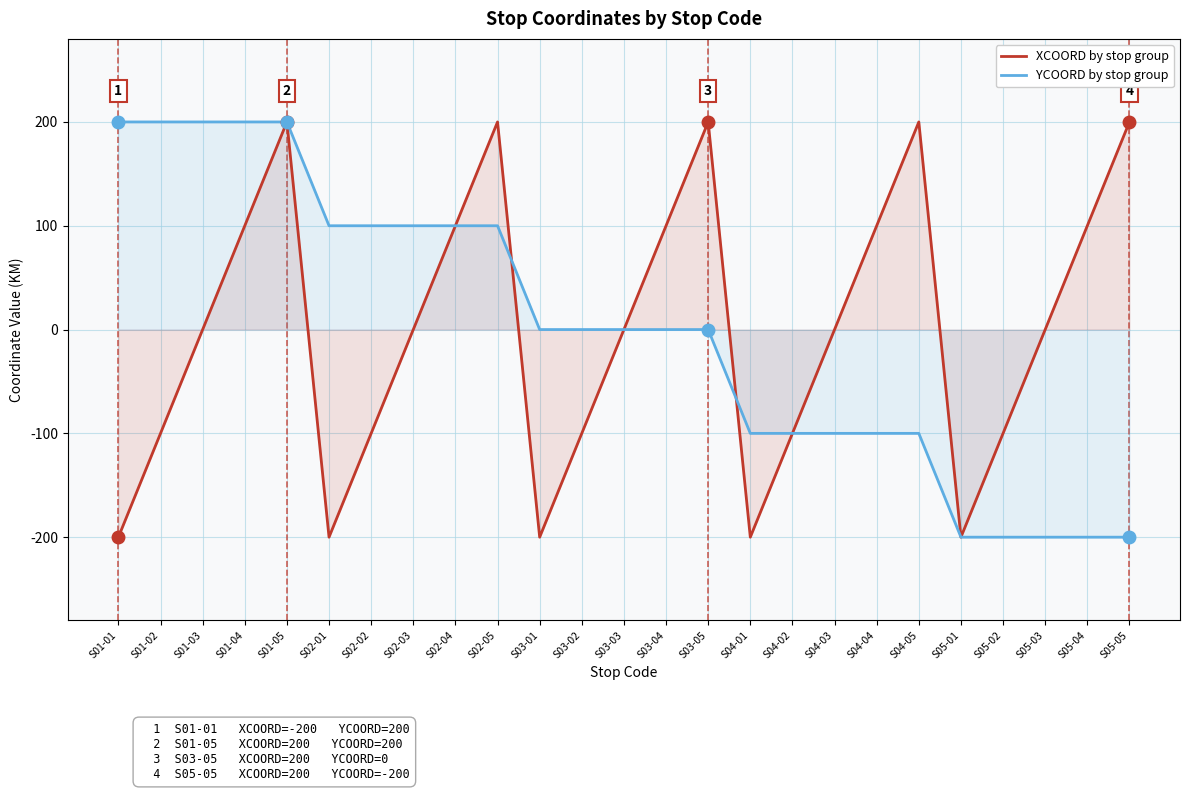

What is the approximate value of YCOORD by stop group at S01-04?

200